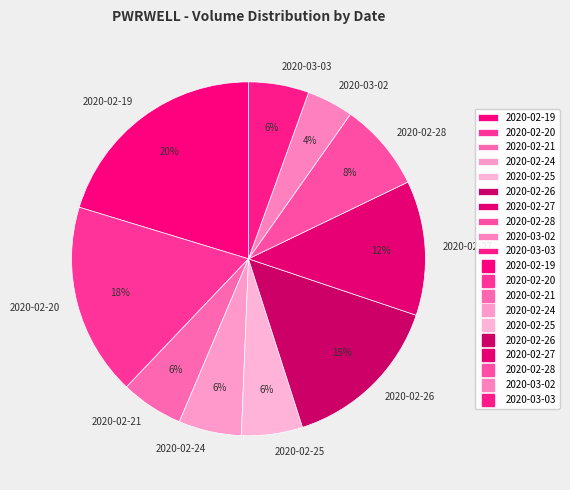

Which slice is the largest?

2020-02-19